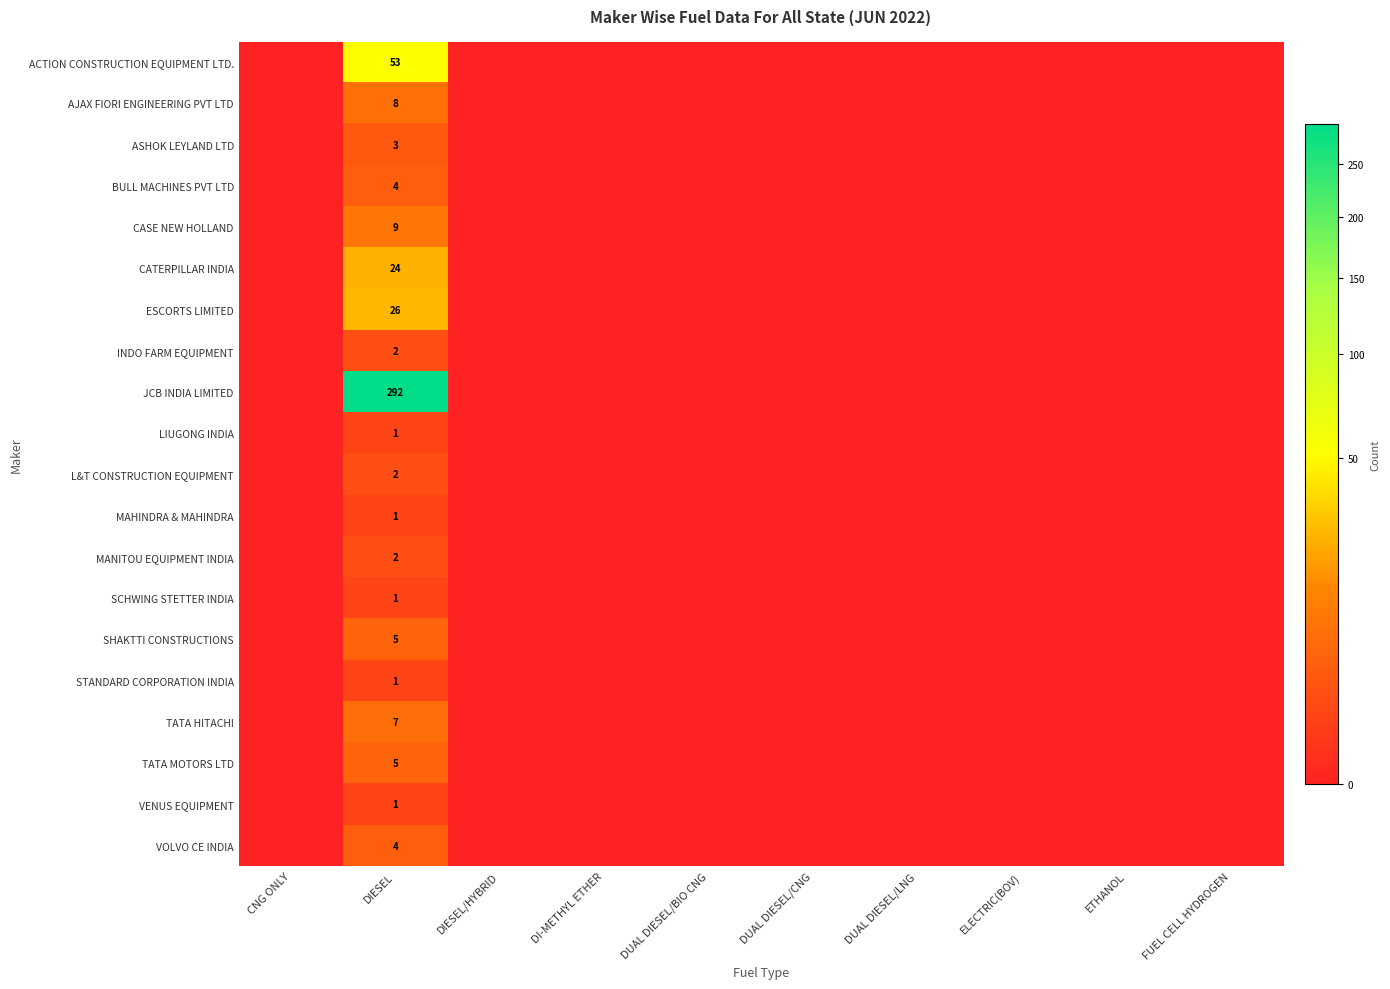

True or false: MANITOU EQUIPMENT INDIA has a value of 1 at DIESEL.

False